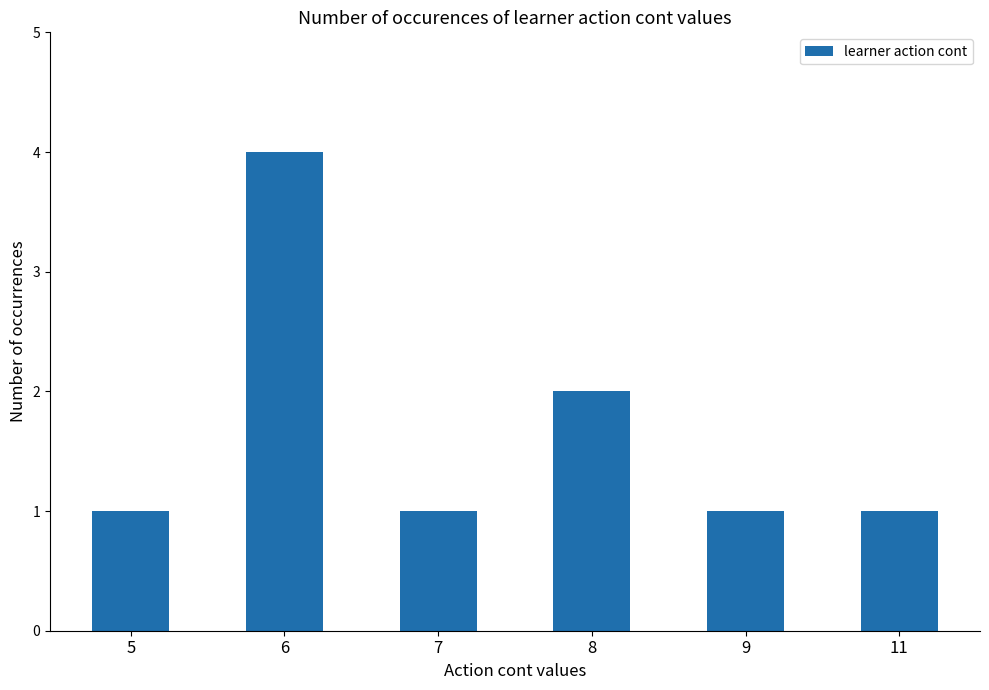

What is the difference between the maximum and minimum values?

3